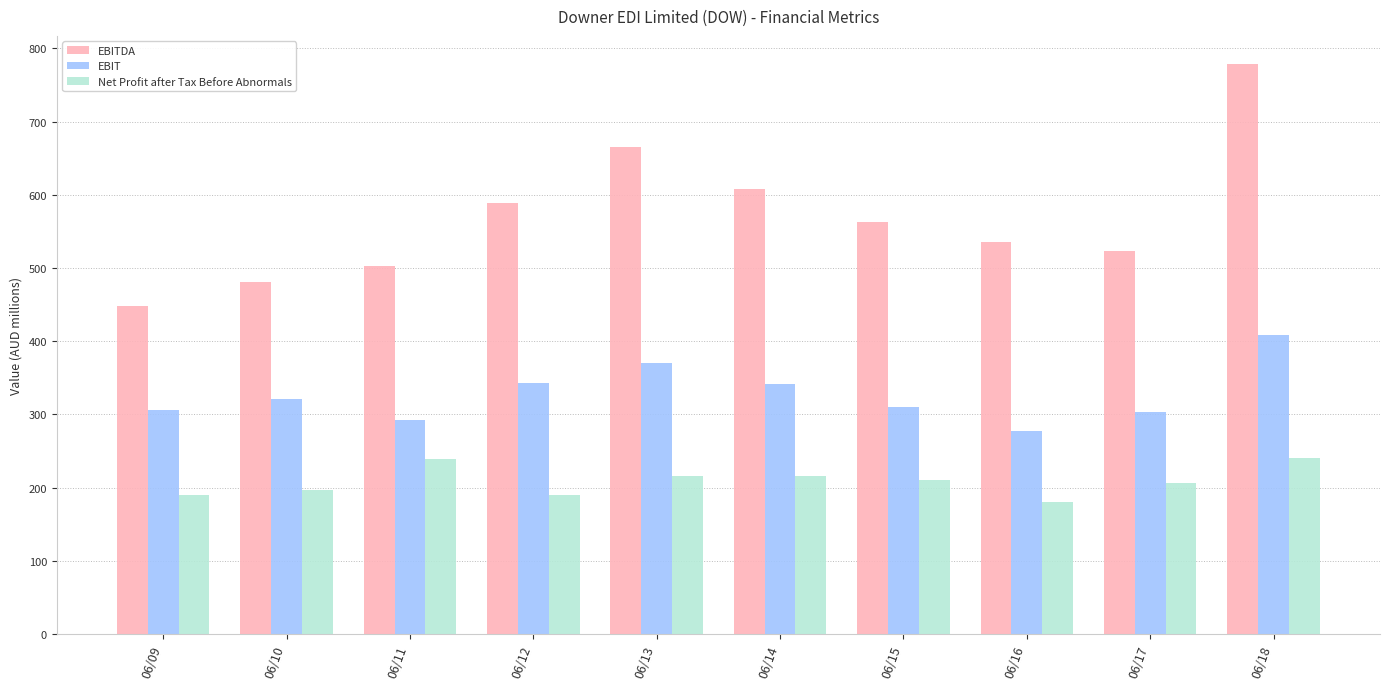

Is it true that Net Profit after Tax Before Abnormals equals 45.3 at 06/17?

False